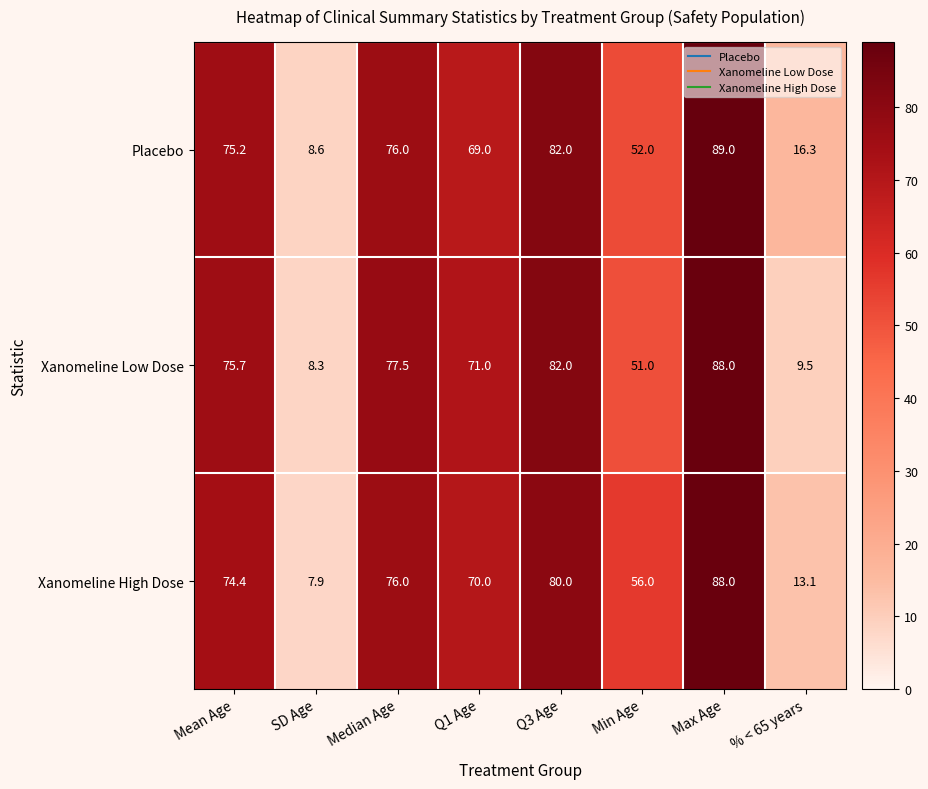

What is the average value of the Xanomeline High Dose series?

58.2